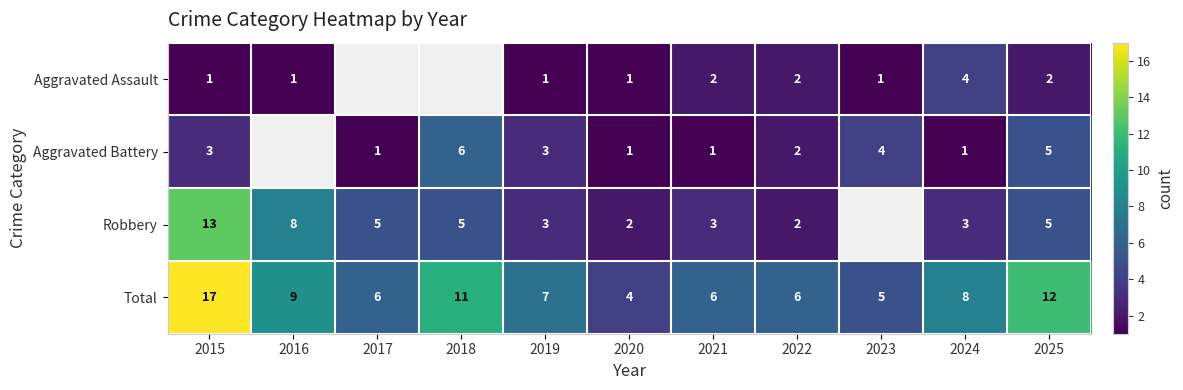

What is the highest value of the Total series?

17.0